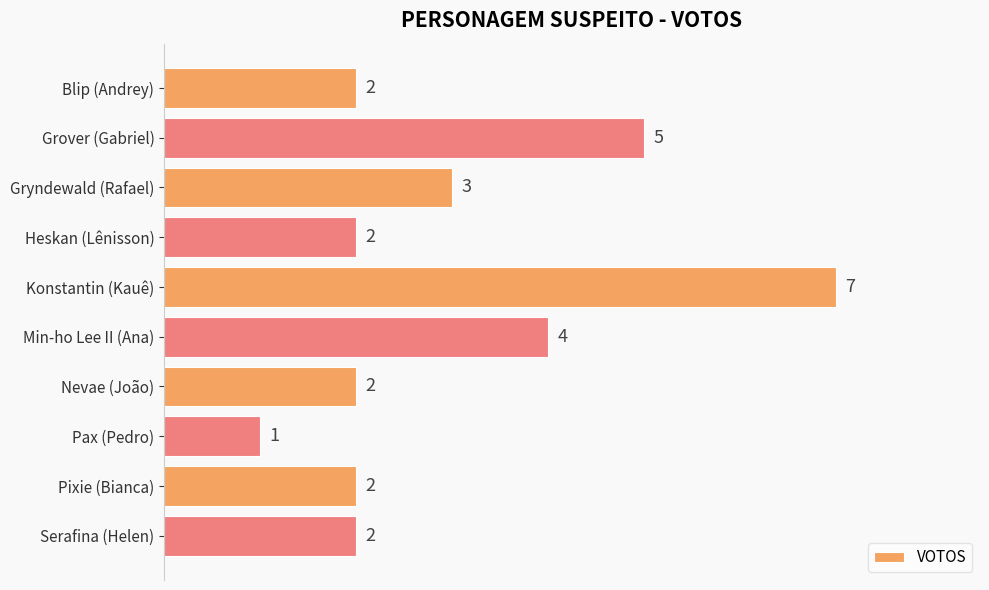

Read the value at Grover (Gabriel).

5